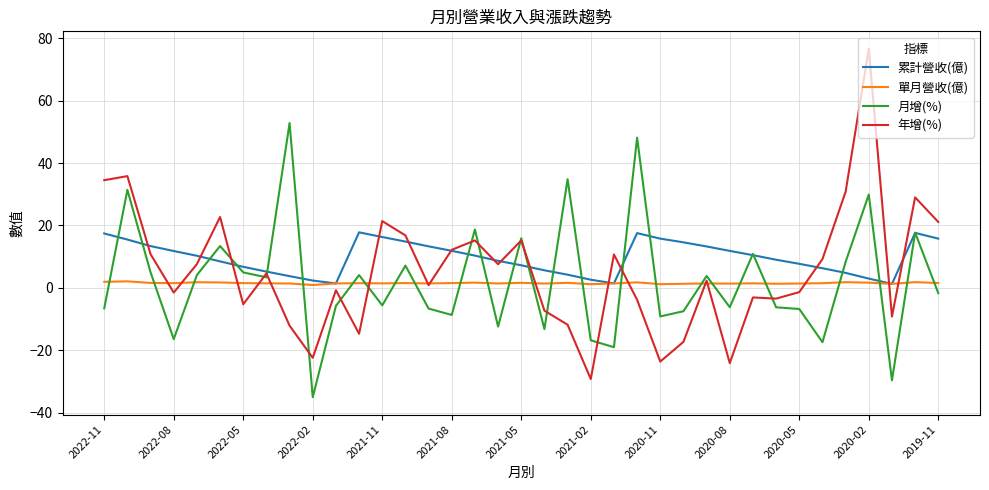

True or false: 月增(%) and 單月營收(億) cross at least once.

True